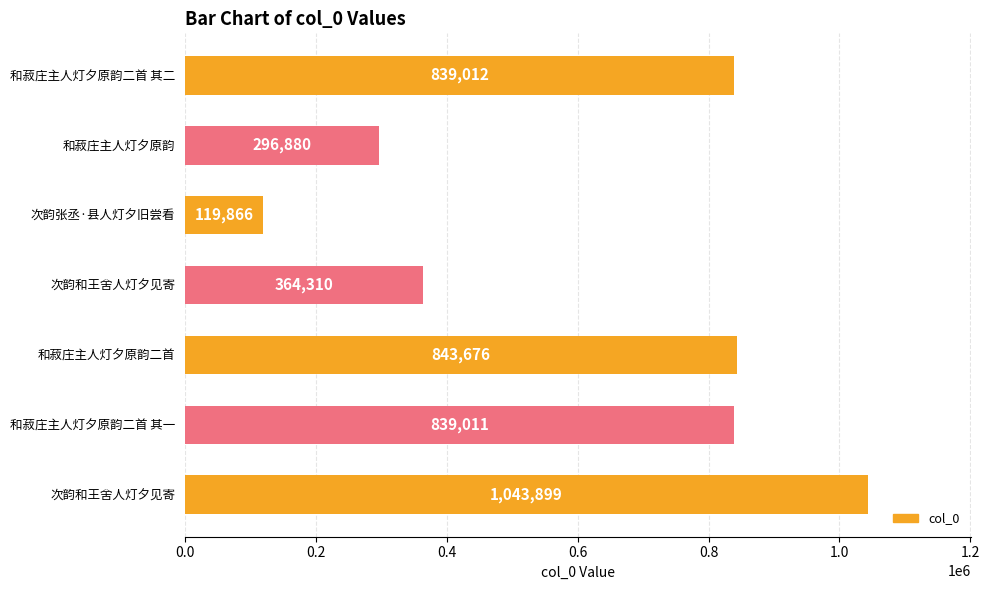

How many series are shown in this chart?

1